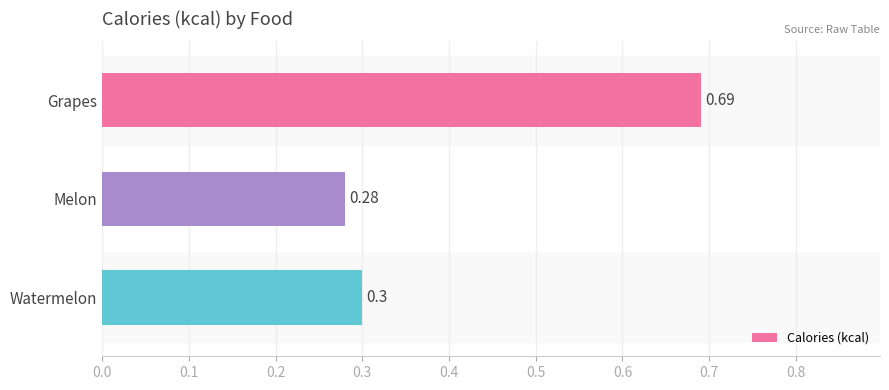

What is the change in value from Grapes to Melon?

-0.4